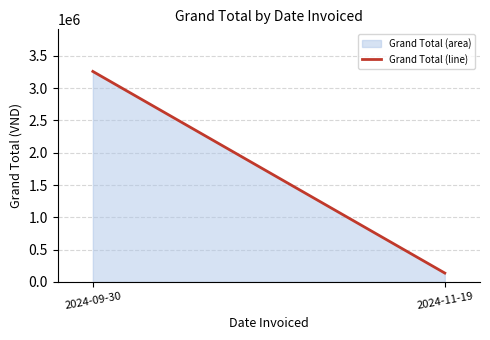

Reading right to left, what are all the values shown in this chart?

2024-11-19=137500	2024-09-30=3259258